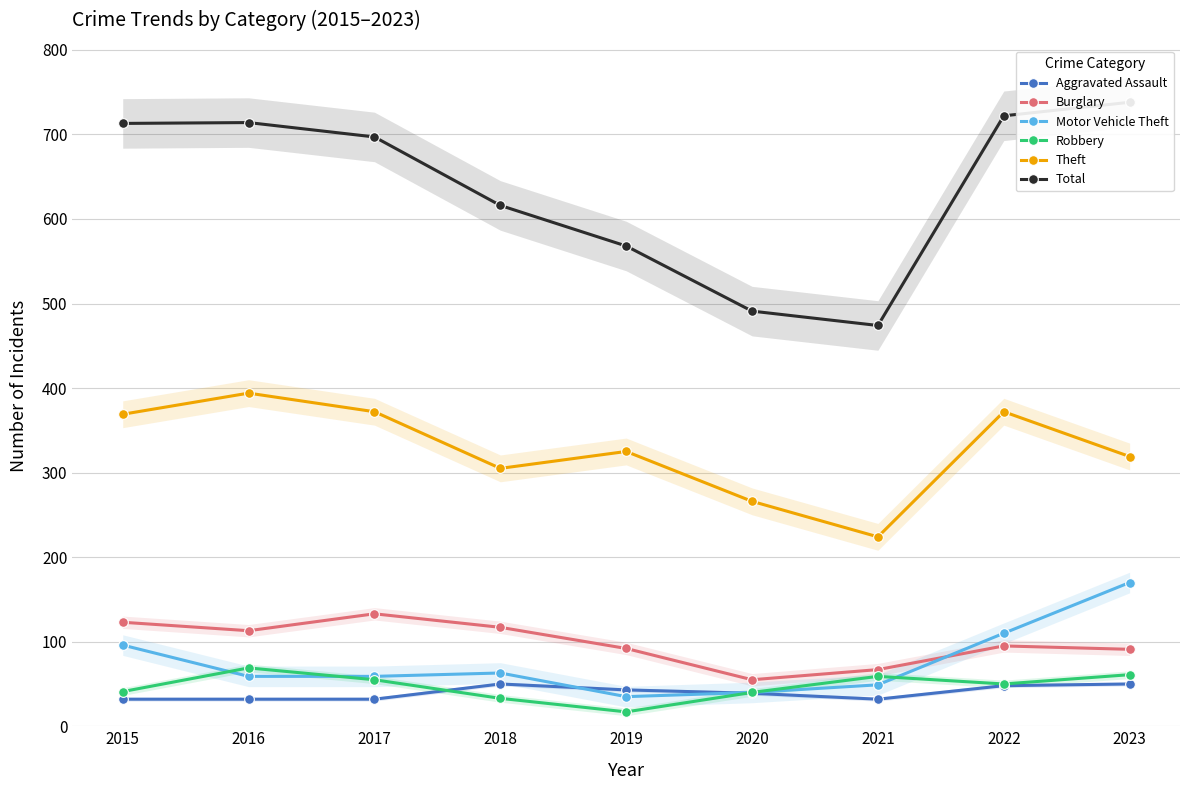

What value does the Theft series have at 2021?

224